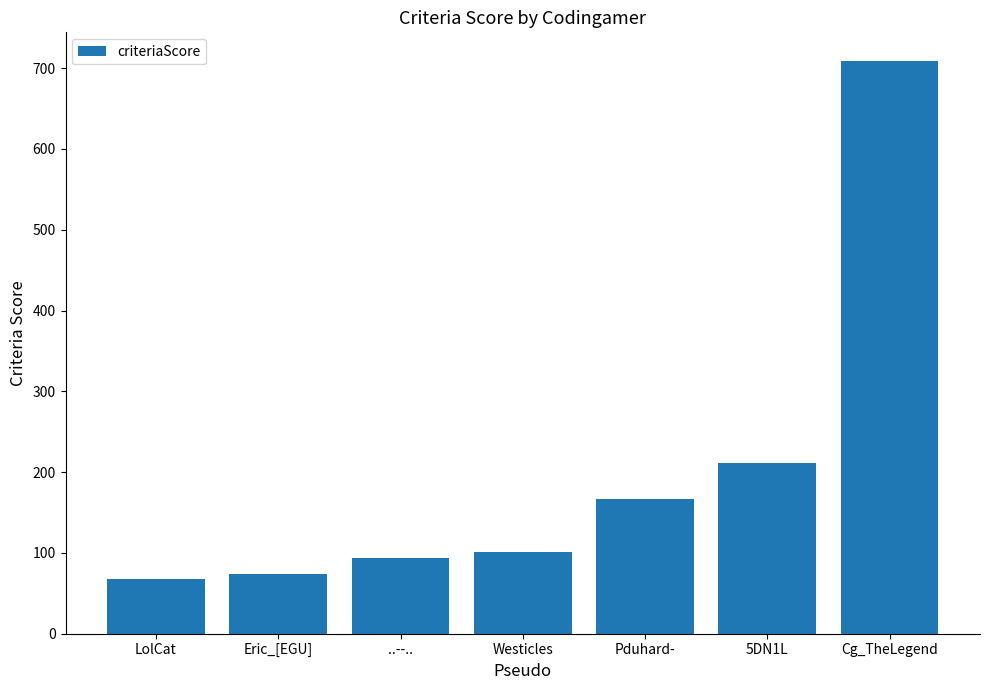

List the labels in order of value, smallest first.

LolCat, Eric_[EGU], ..--.., Westicles, Pduhard-, 5DN1L, Cg_TheLegend